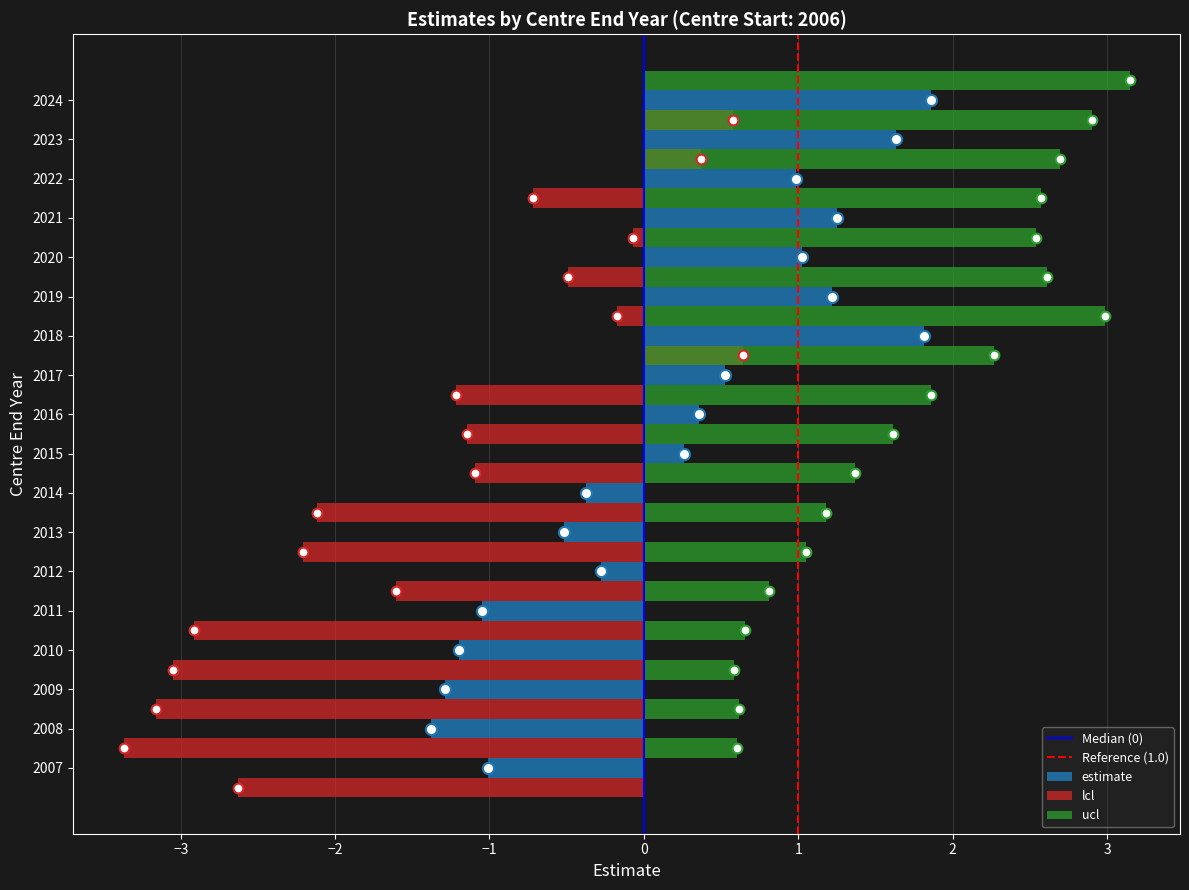

Where is ucl nearest to the value 1?

2012